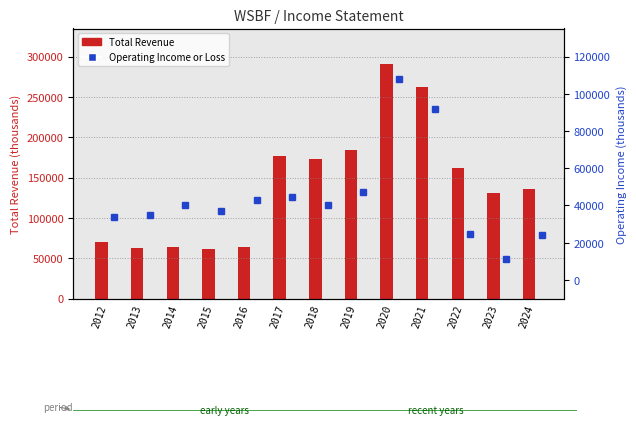

Which series has the largest range (max minus min)?

Total Revenue